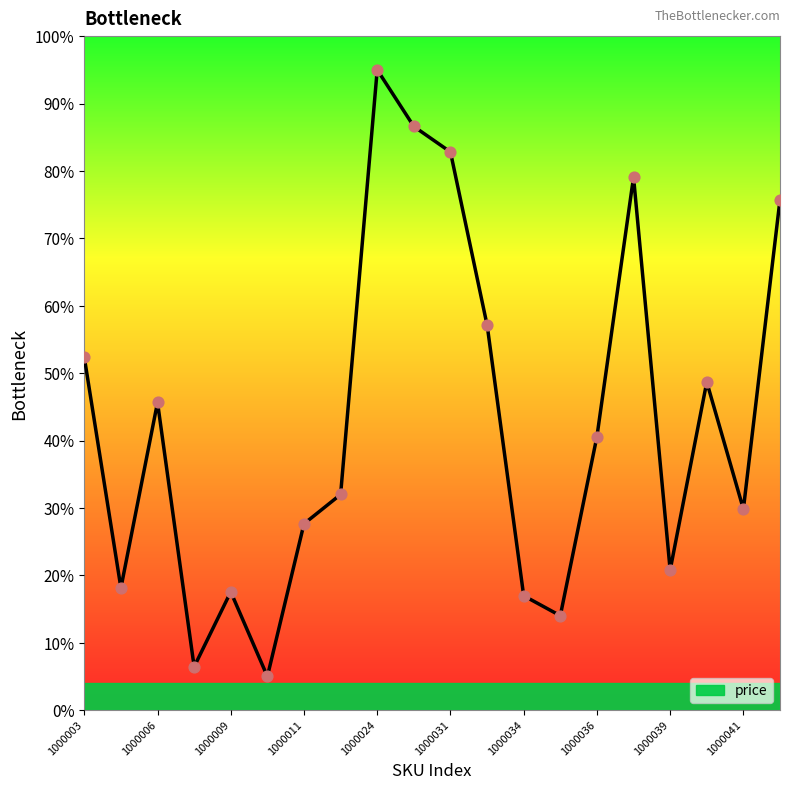

What is the change in value from 1000036 to 1000038?

+38.5